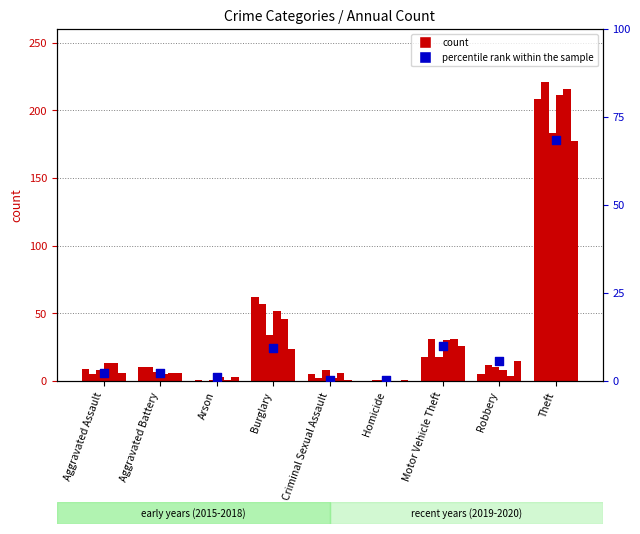

Between Criminal Sexual Assault and Burglary, which is larger?

Burglary